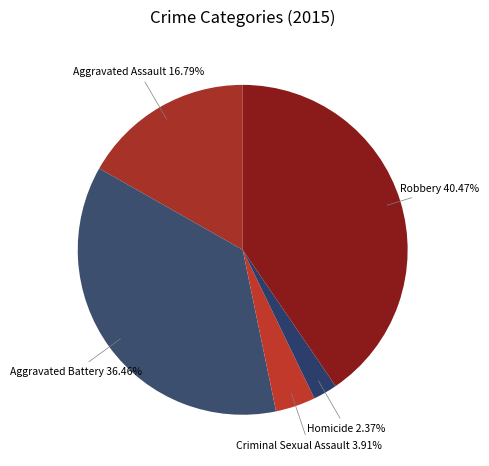

Is Robbery the majority of the pie?

No